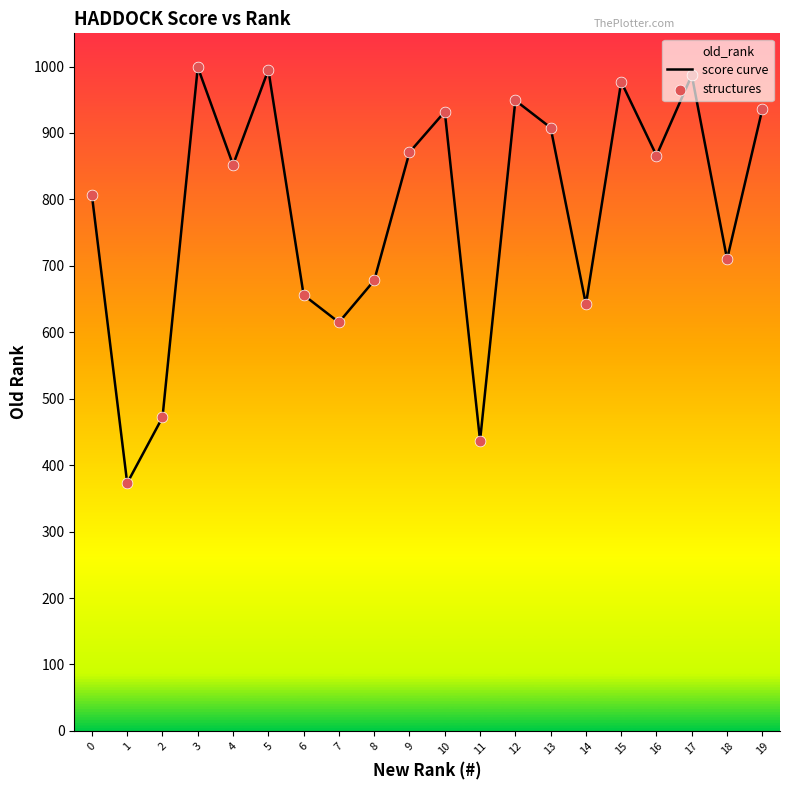

What is the total value across all series at 13?

1816